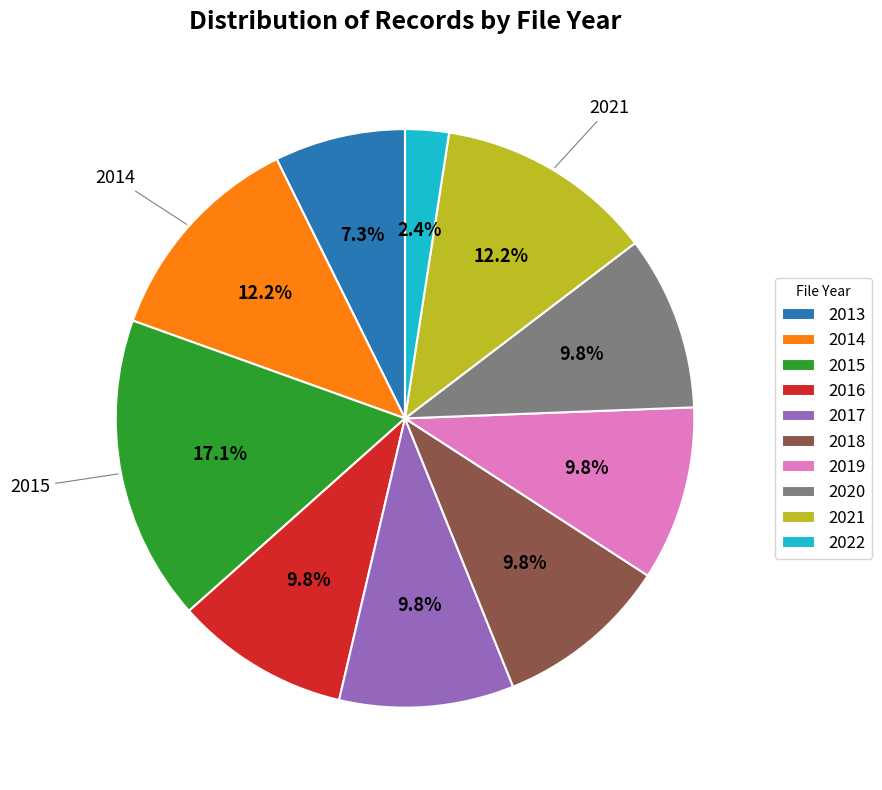

How many slices are in this pie chart?

10